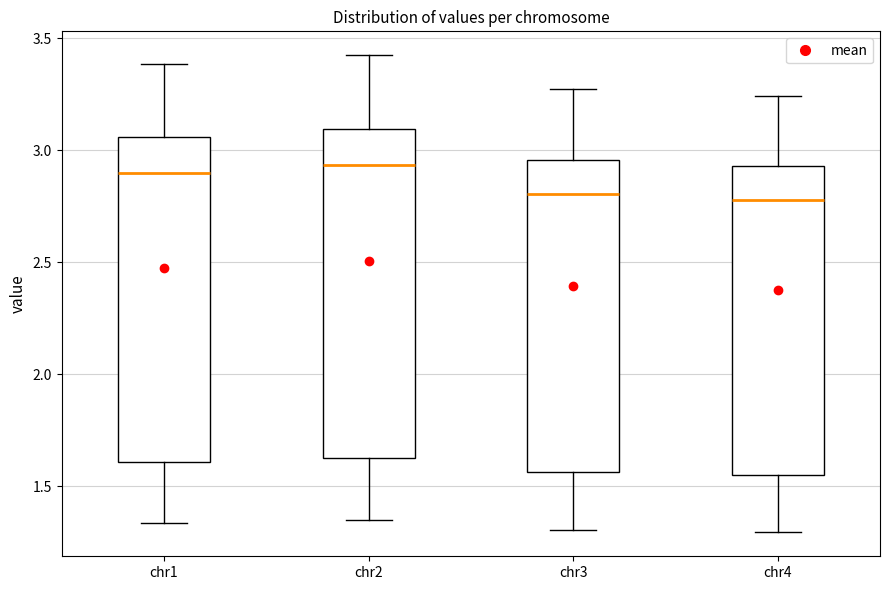

Where does the median line of the box for chr1 sit on the y-axis? The values are not printed on the chart, so give them approximately, as read against the axis.

2.90